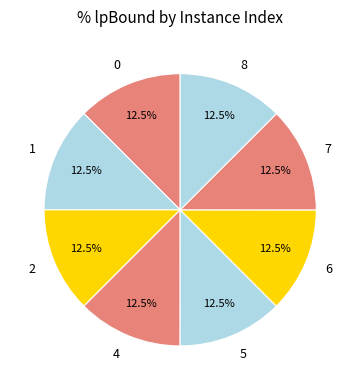

Approximately how many times larger is the value at 4 compared to 7?

1.0